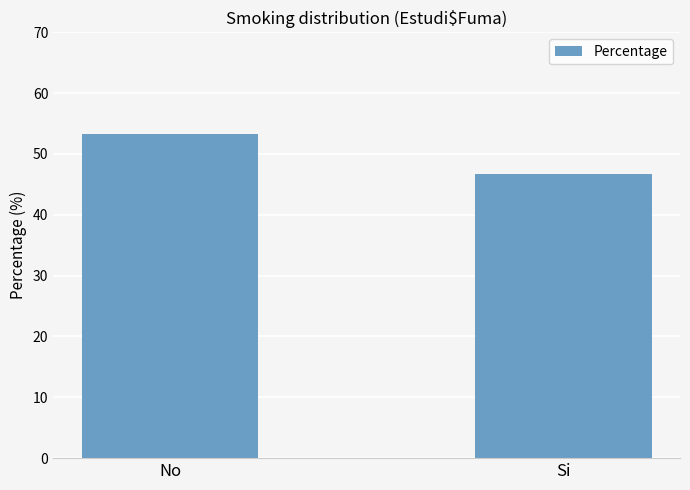

What is the smallest value displayed?

46.7